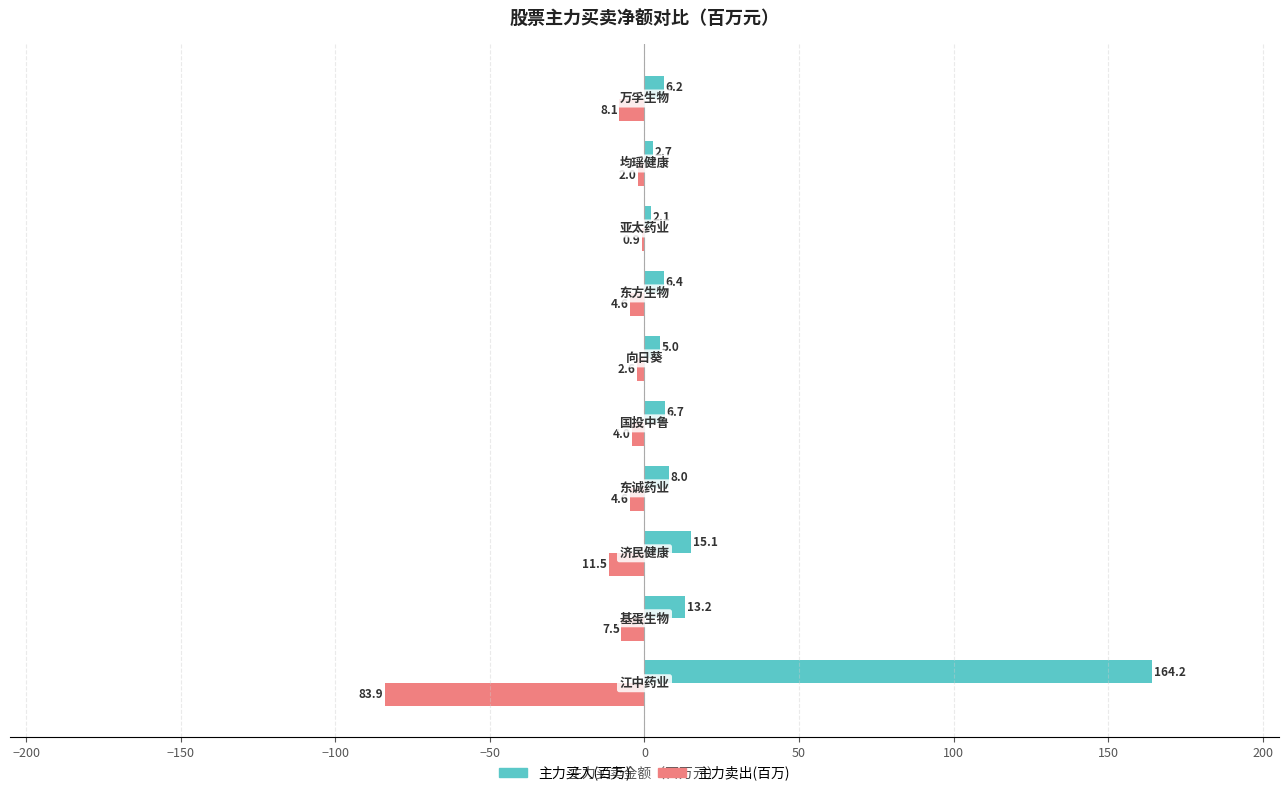

Which series has the largest total across all categories?

主力买入(百万)